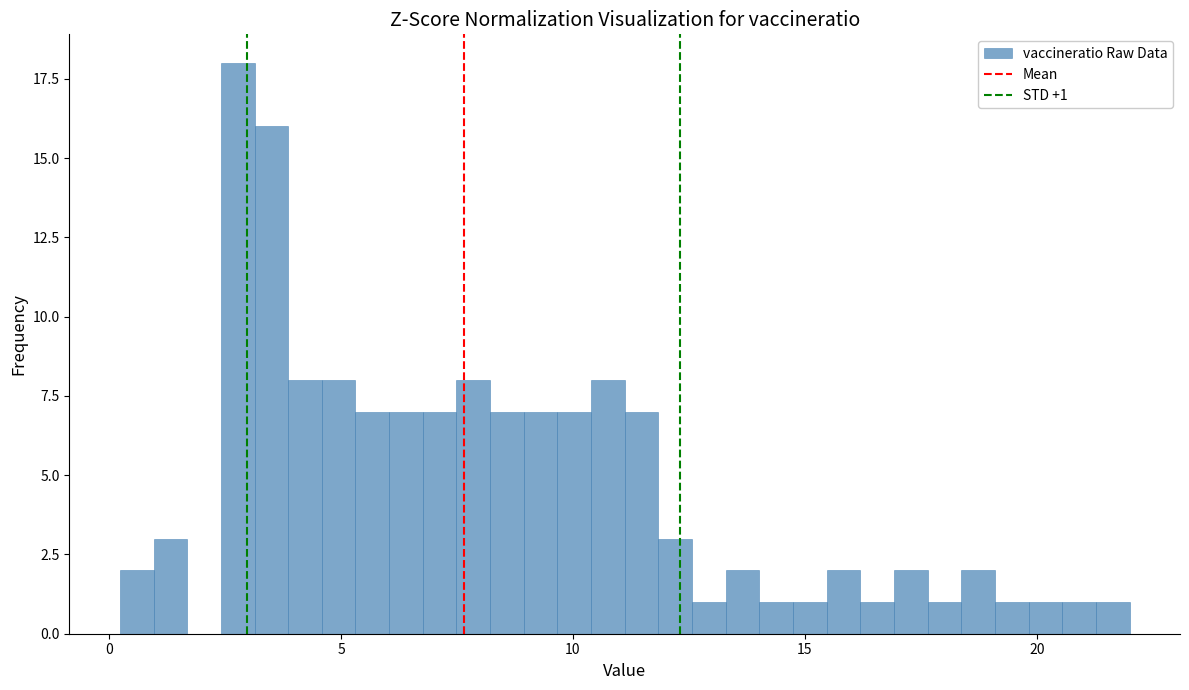

Read against the x-axis, roughly where is the centre of the tallest bar?

3.0